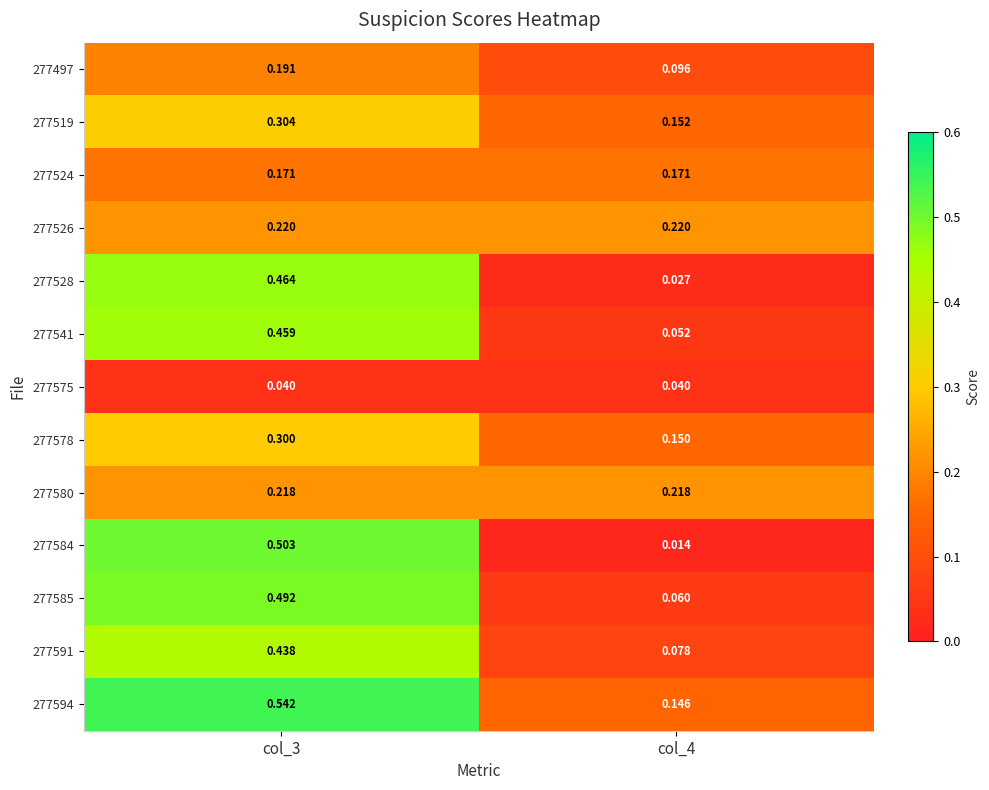

Is the value of 277497 at col_3 greater than the value of 277526 at col_4?

No